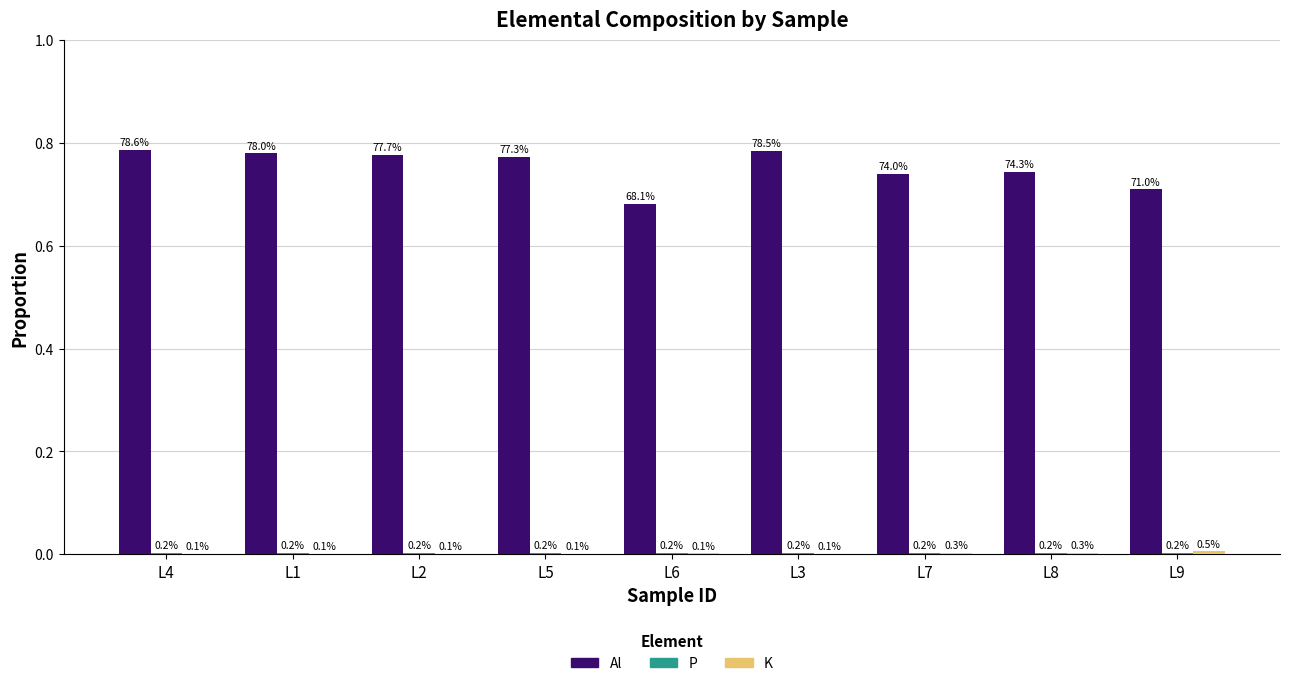

How many groups of bars are there?

9